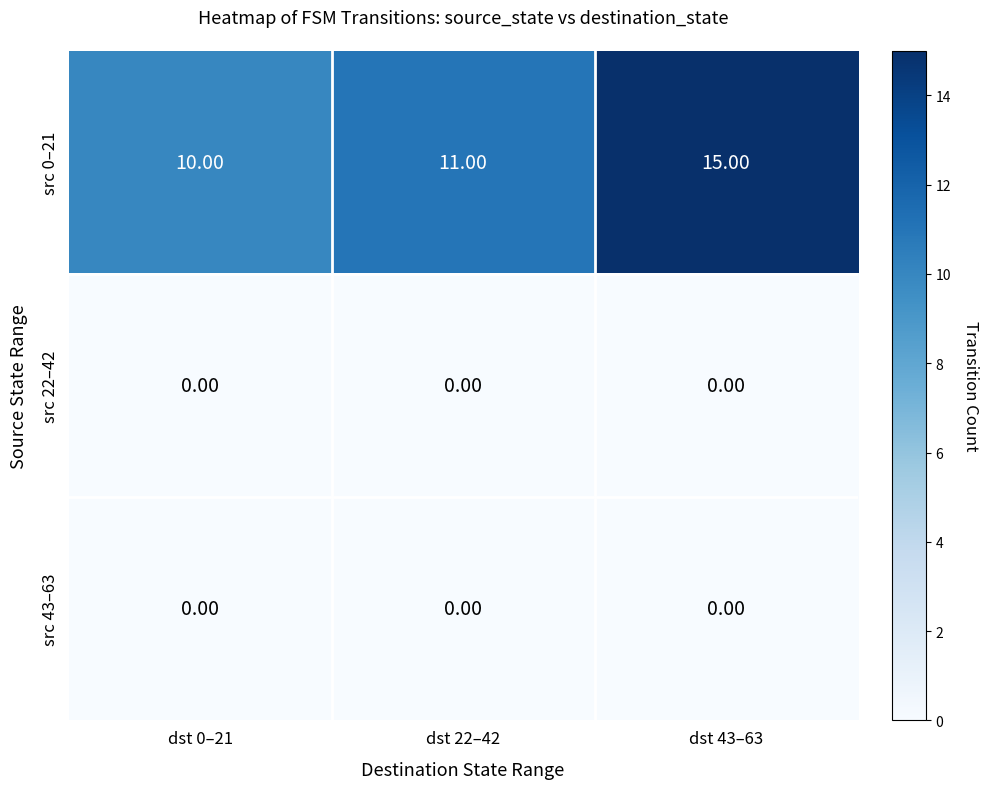

What is the total value across all series at dst 0–21?

10